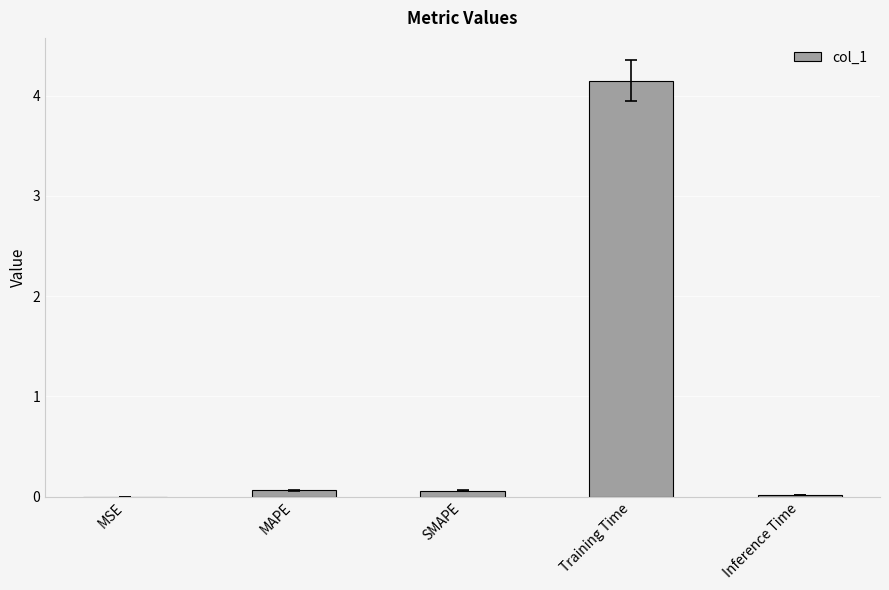

Which label corresponds to the largest value in the chart?

Training Time